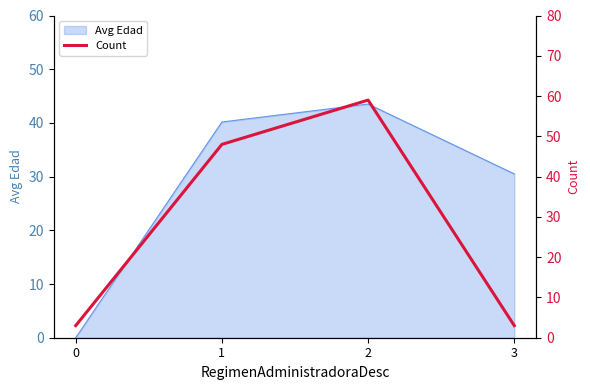

What is the maximum value shown in the chart?

59